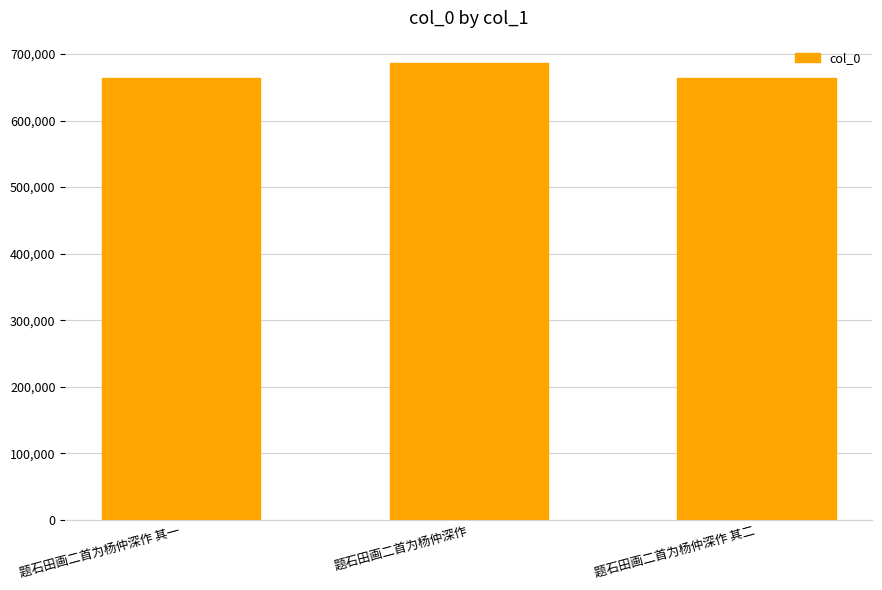

Which label corresponds to the largest value in the chart?

题石田画二首为杨仲深作